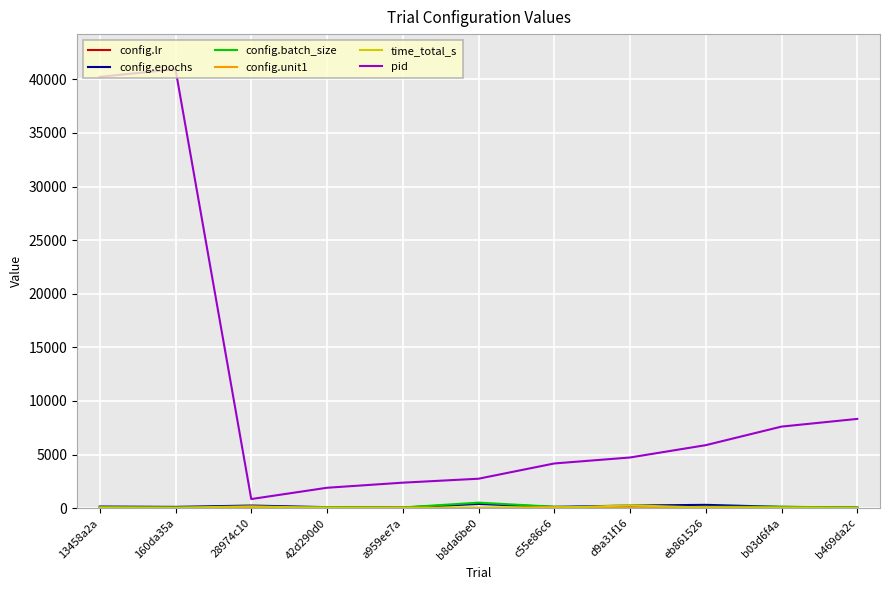

Which series has the widest spread of values?

pid